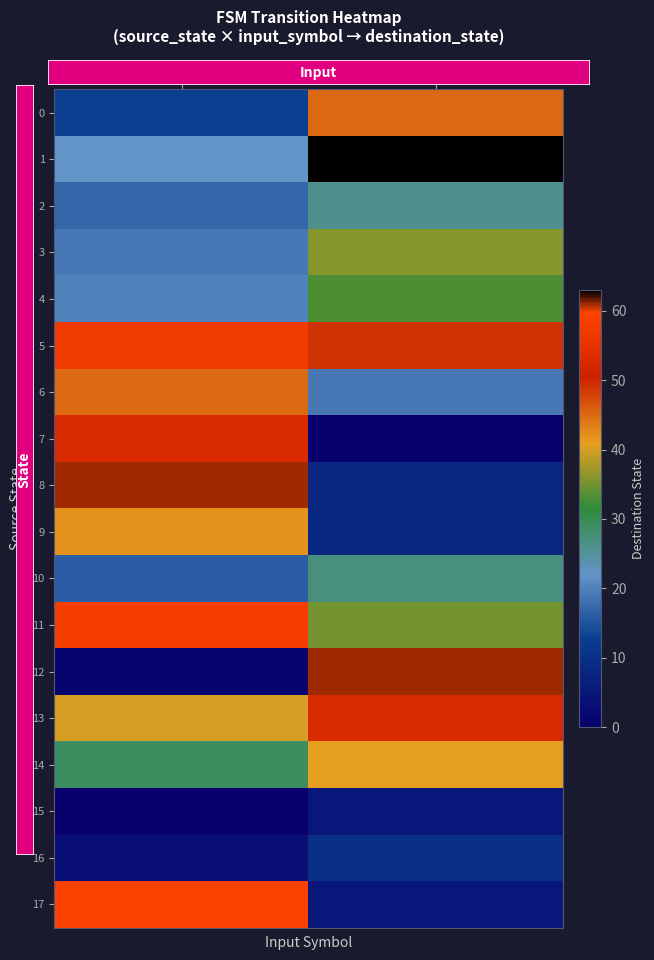

Reading left to right, extract all data points from this chart.

0: a=13	b=45
1: a=22	b=63
2: a=17	b=26
3: a=19	b=36
4: a=20	b=33
5: a=57	b=49
6: a=45	b=19
7: a=53	b=0
8: a=61	b=8
9: a=42	b=8
10: a=16	b=27
11: a=58	b=35
12: a=1	b=61
13: a=40	b=53
14: a=29	b=41
15: a=0	b=5
16: a=3	b=10
17: a=59	b=5